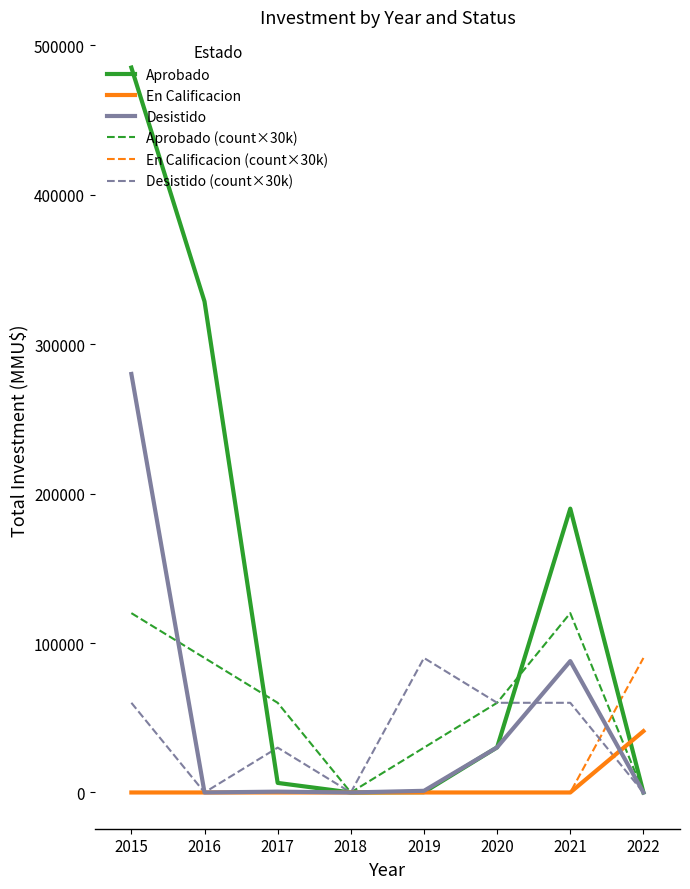

At which category is the sum across all series the highest?

2015